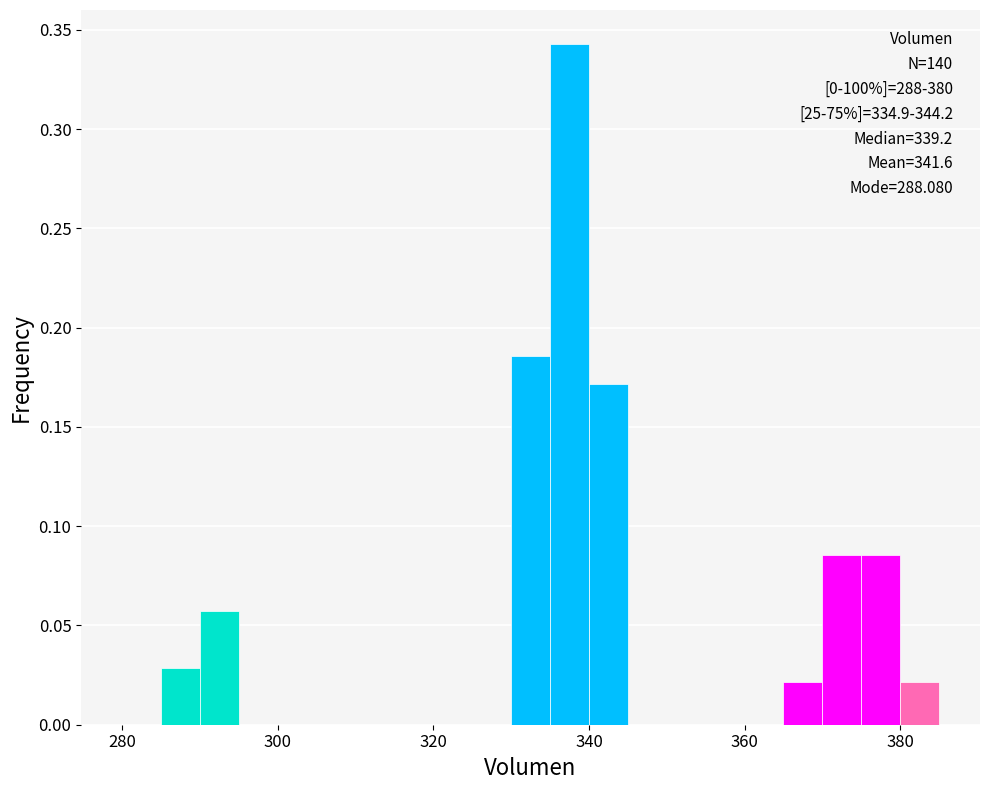

Around what value on the x-axis is the tallest bar? Give the approximate position of its centre, as read against the axis.

338